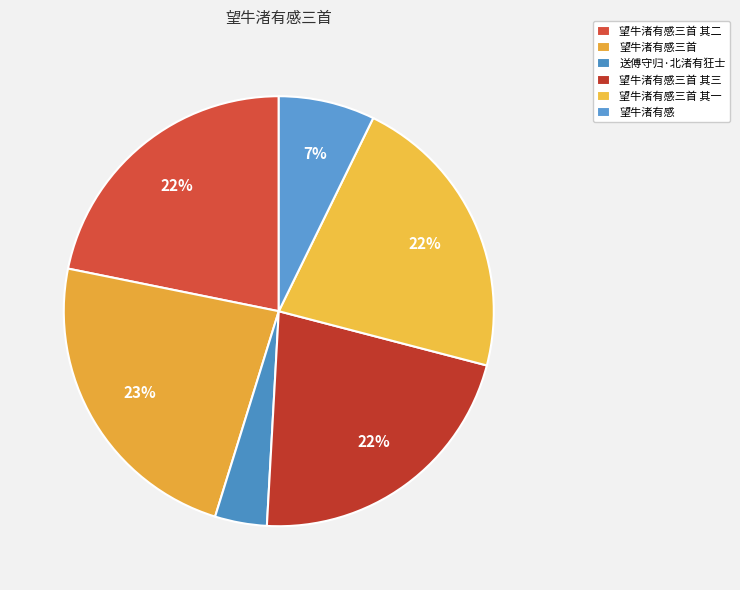

How many segments does this pie chart have?

6